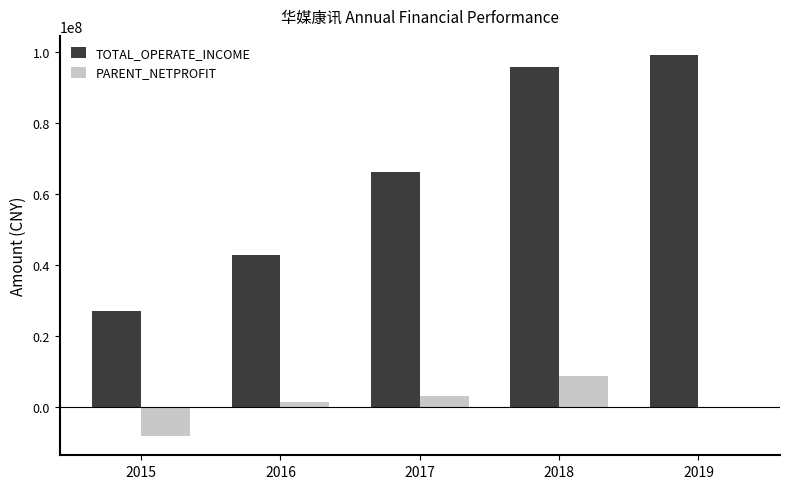

What is the total value across all series at 2015?

18418414.5